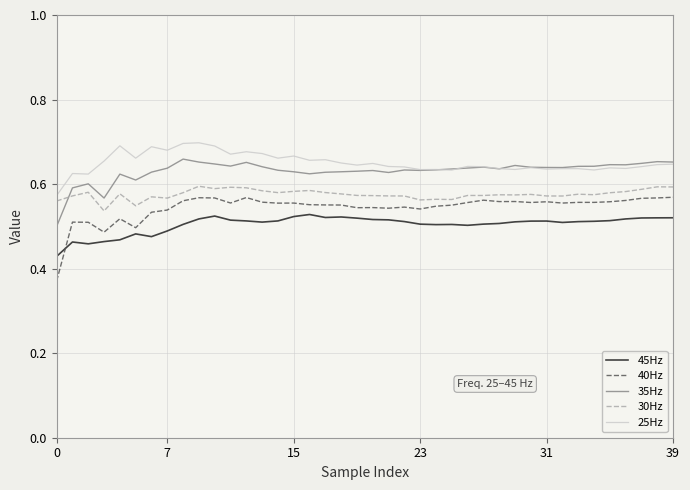

Rank the series by their maximum value, from lowest to highest.

45Hz, 40Hz, 30Hz, 35Hz, 25Hz